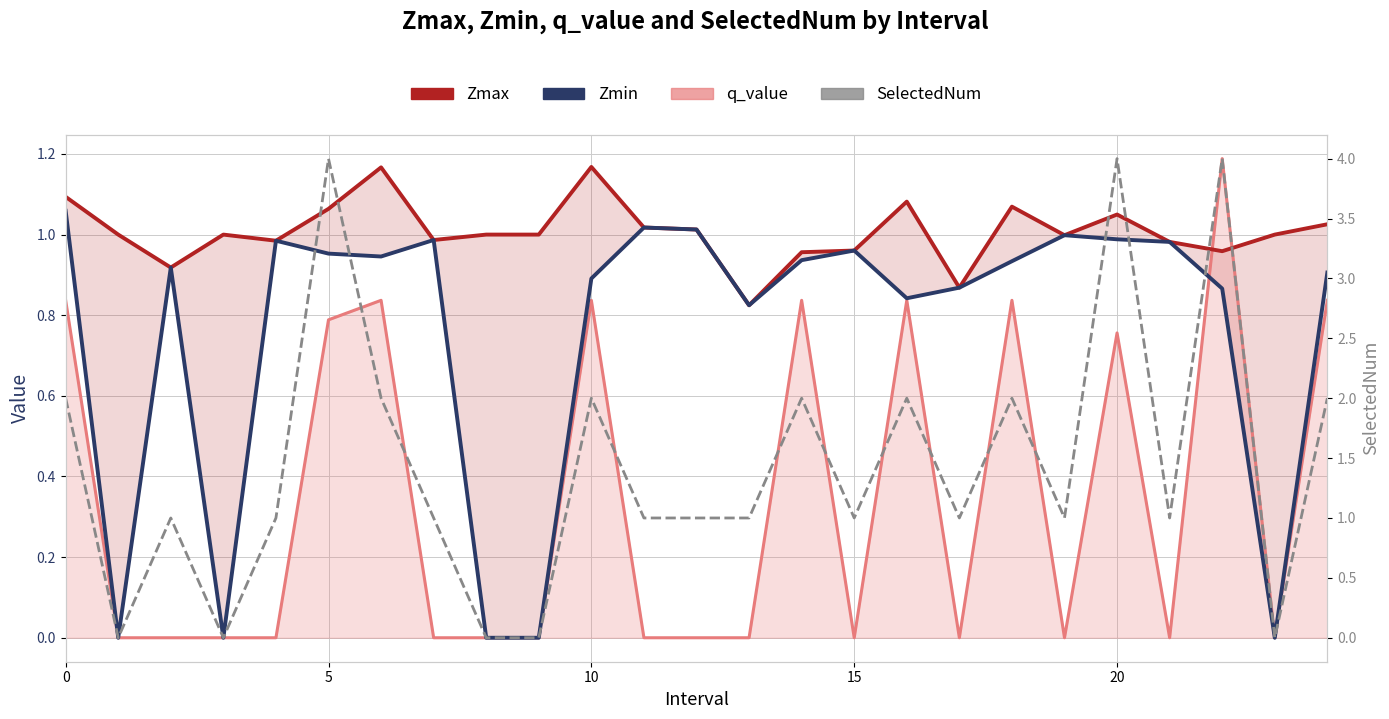

What is the value of the Zmax point at the 25th from the left?

1.0